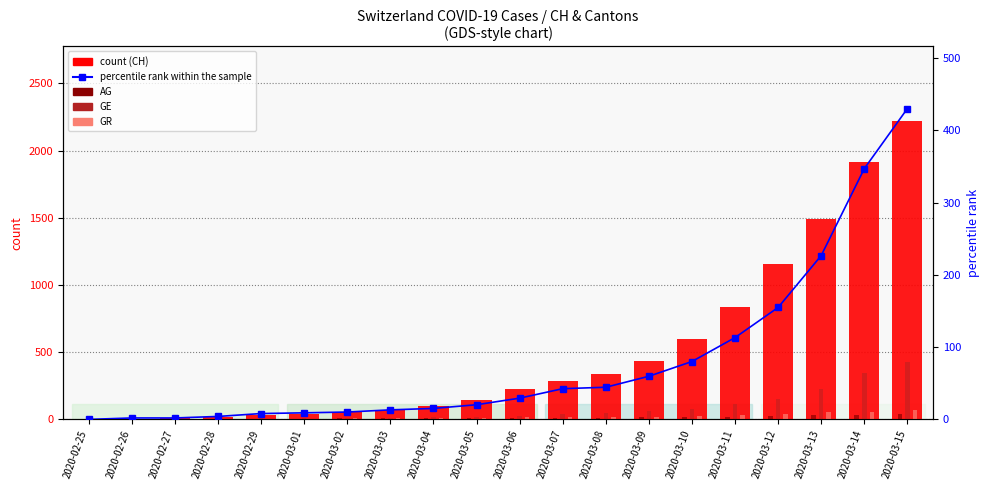

What is the spread (max minus min) of values at 2020-02-27?

8.0